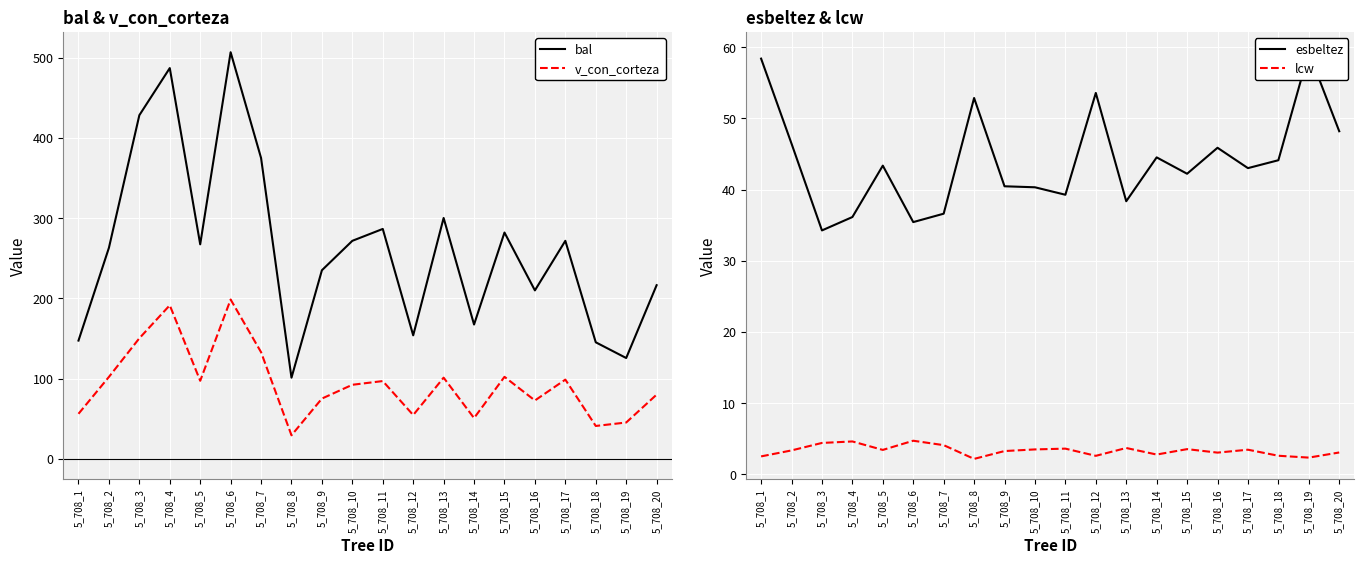

True or false: v_con_corteza and lcw intersect in this chart.

False